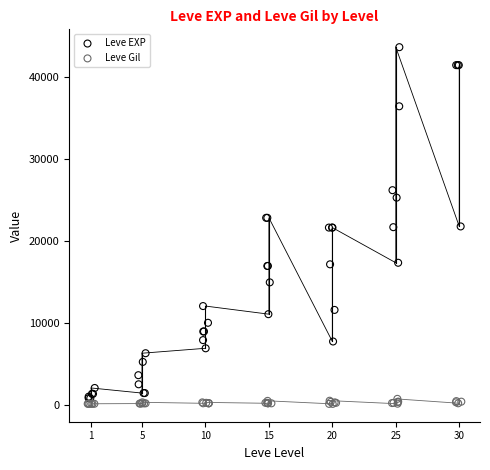

Which series has the largest Y range (max minus min)?

Leve EXP